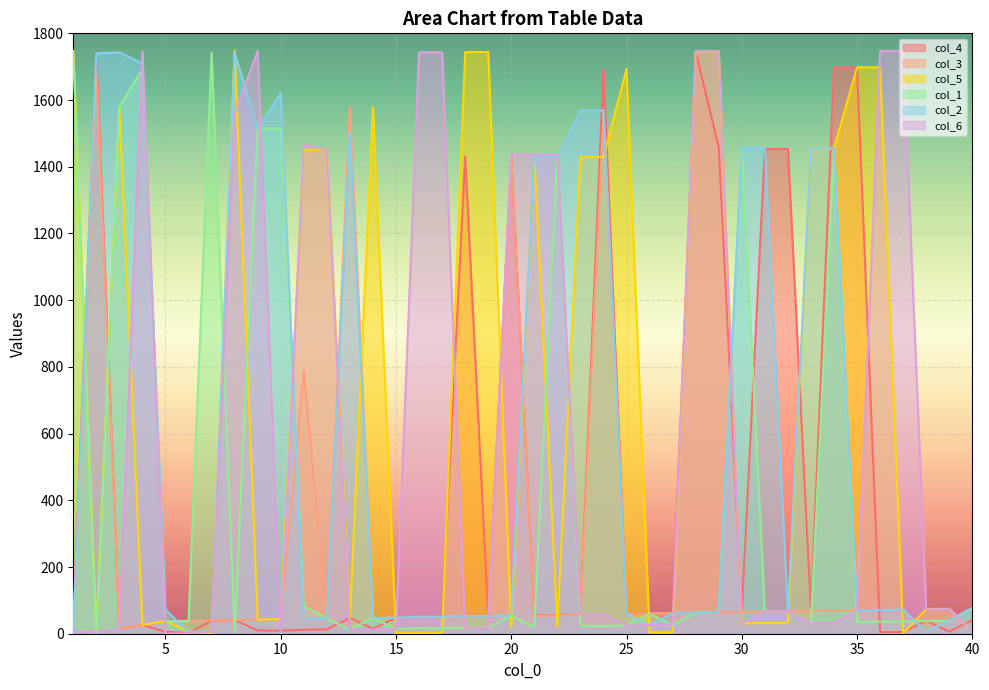

The value of col_6 at 32 is 116. True or false?

False